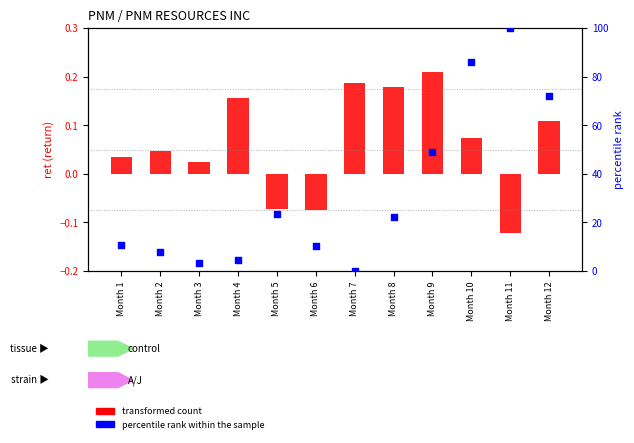

At how many categories does at least one series exceed 40?

4